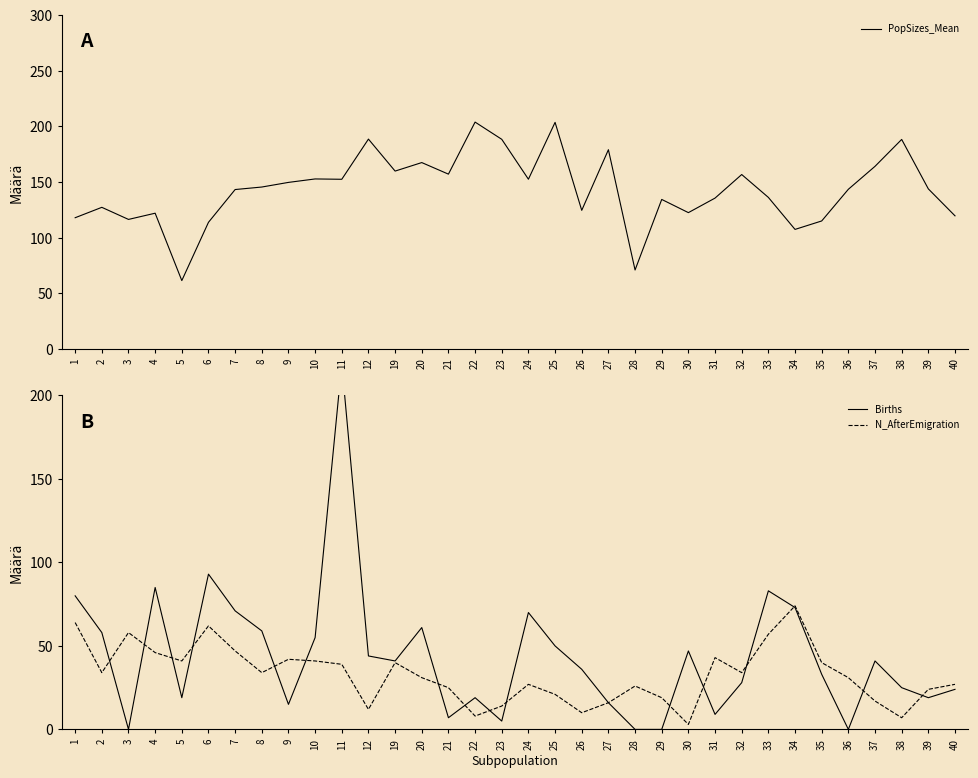

How many interior local valleys does the PopSizes_Mean series have?

10